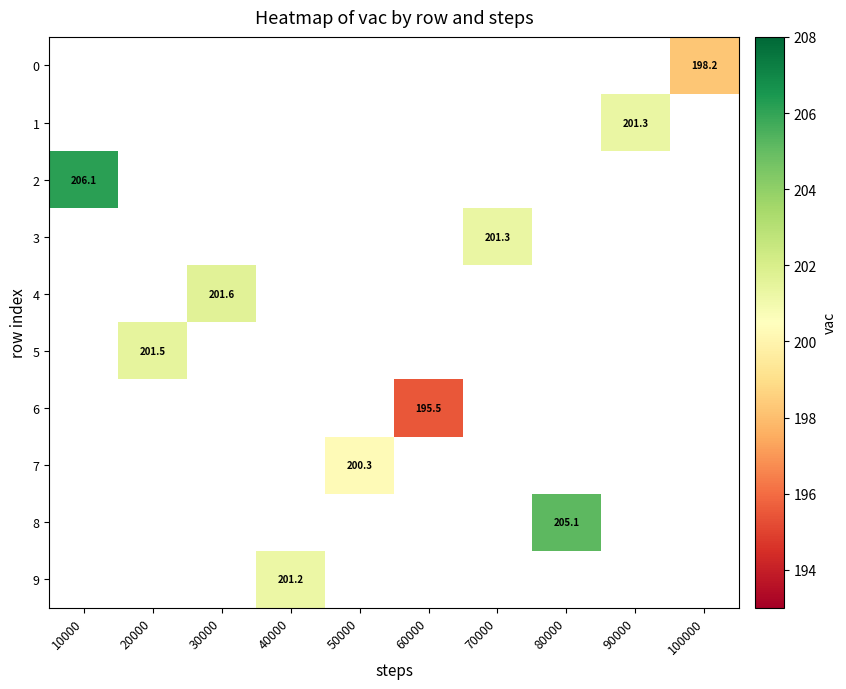

Is the value of 3 at 100000 greater than the value of 9 at 40000?

No